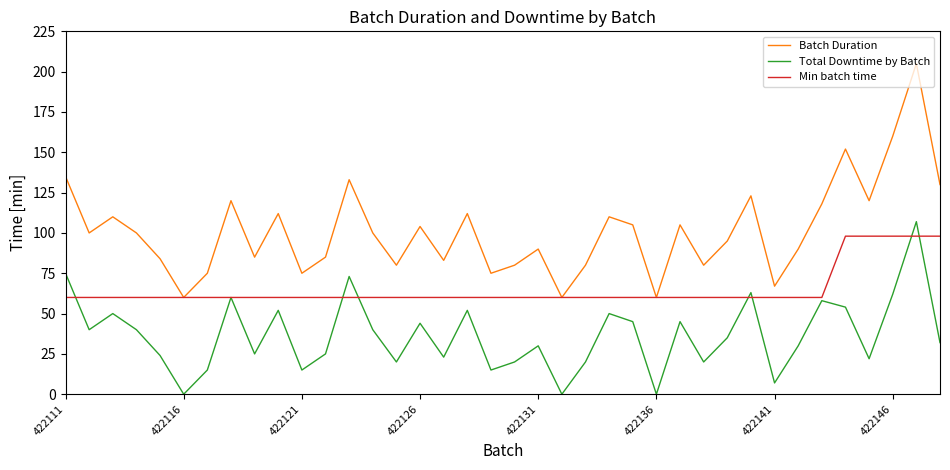

Count the number of categories in the chart.

38